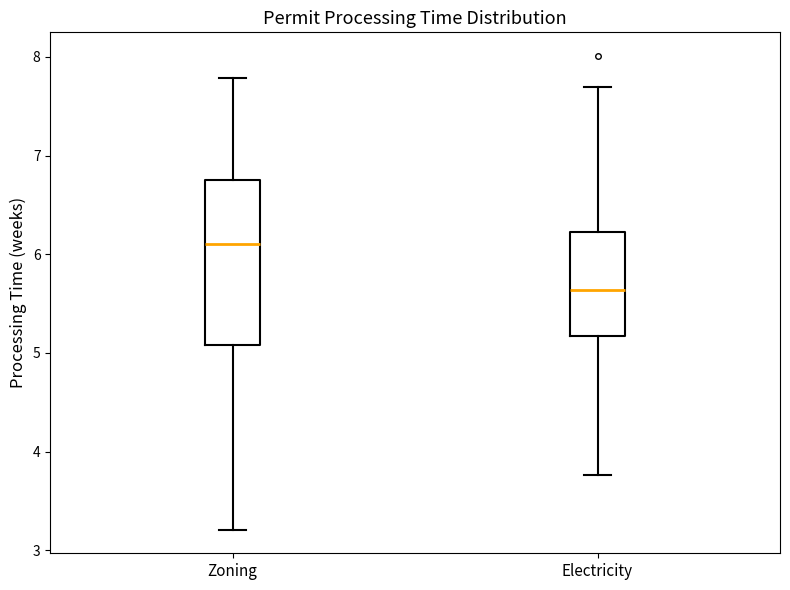

Reading left to right, transcribe this box plot: for each box, give where its median line is, the range the box spans, and where its two whiskers end, as read against the y-axis. The values are not printed on the chart, so give them approximately, as read against the axis.

Zoning: median 6.1, box 5.1 to 6.8, whiskers 3.2 to 7.8
Electricity: median 5.6, box 5.2 to 6.2, whiskers 3.8 to 7.7